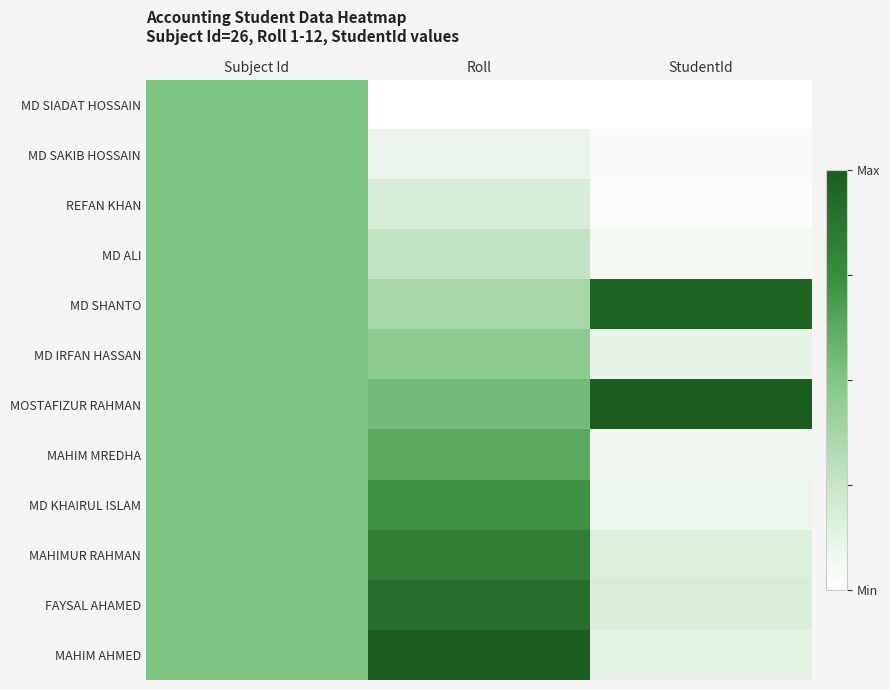

What is the maximum value shown in the chart?

1.0